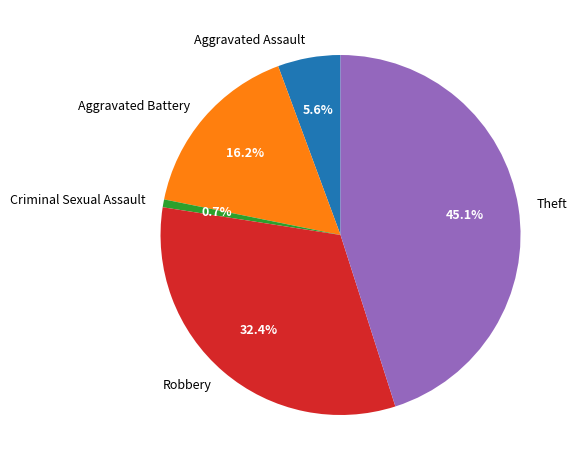

How many slices are in this pie chart?

5